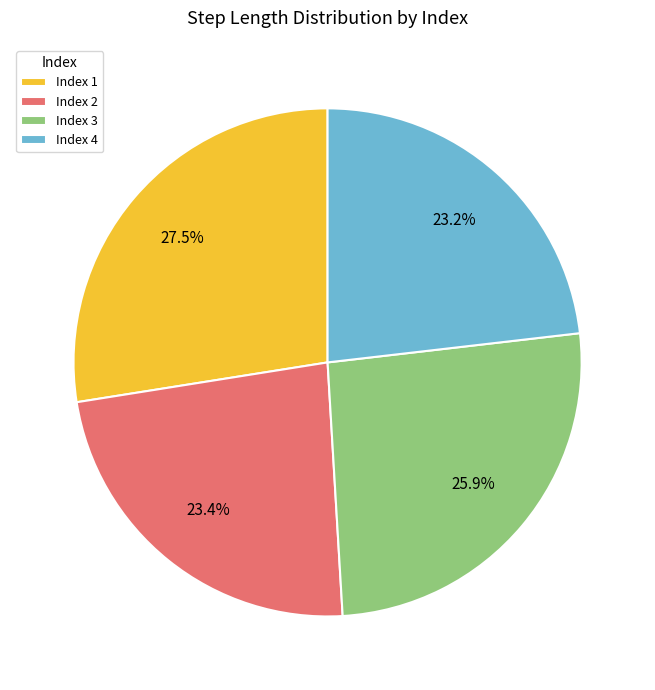

Is Index 3 the majority of the pie?

No